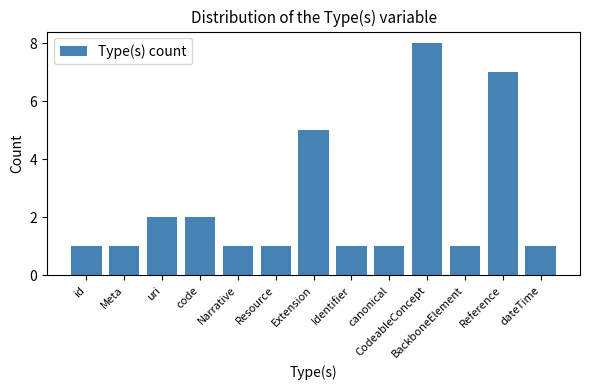

How many bars are there in total?

13